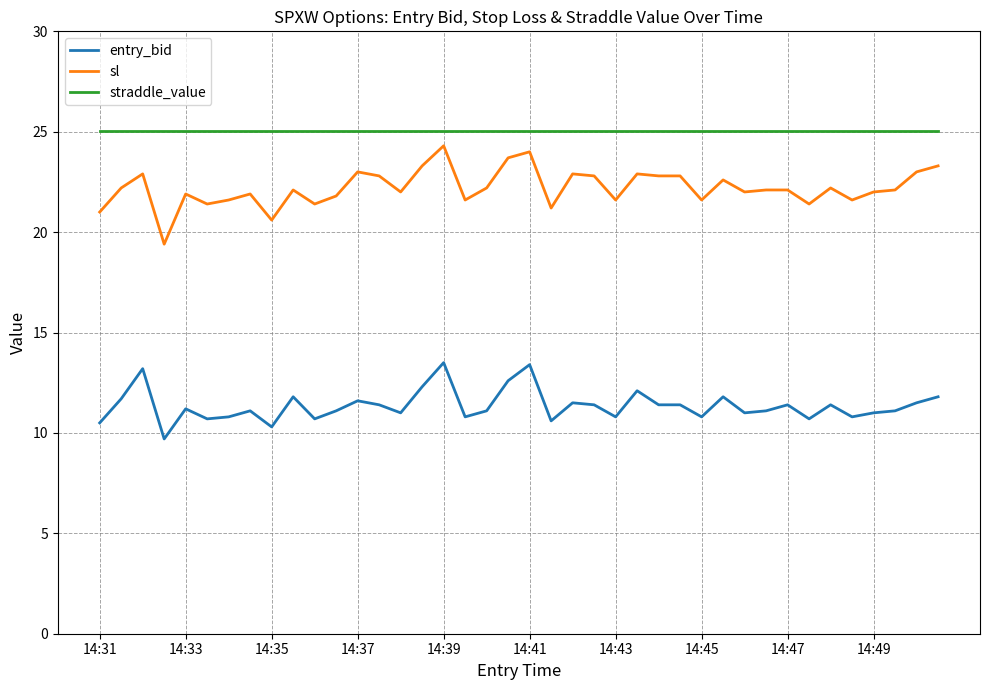

How many lines are shown in the chart?

3